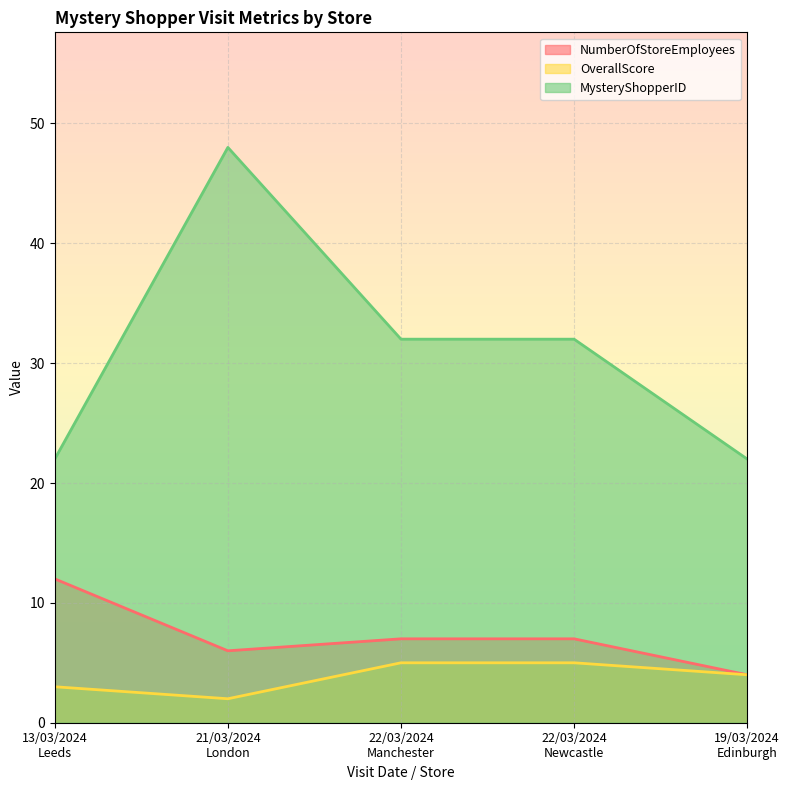

Reading left to right, transcribe all the data shown in this chart.

NumberOfStoreEmployees: 12	6	7	7	4
OverallScore: 3	2	5	5	4
MysteryShopperID: 22	48	32	32	22